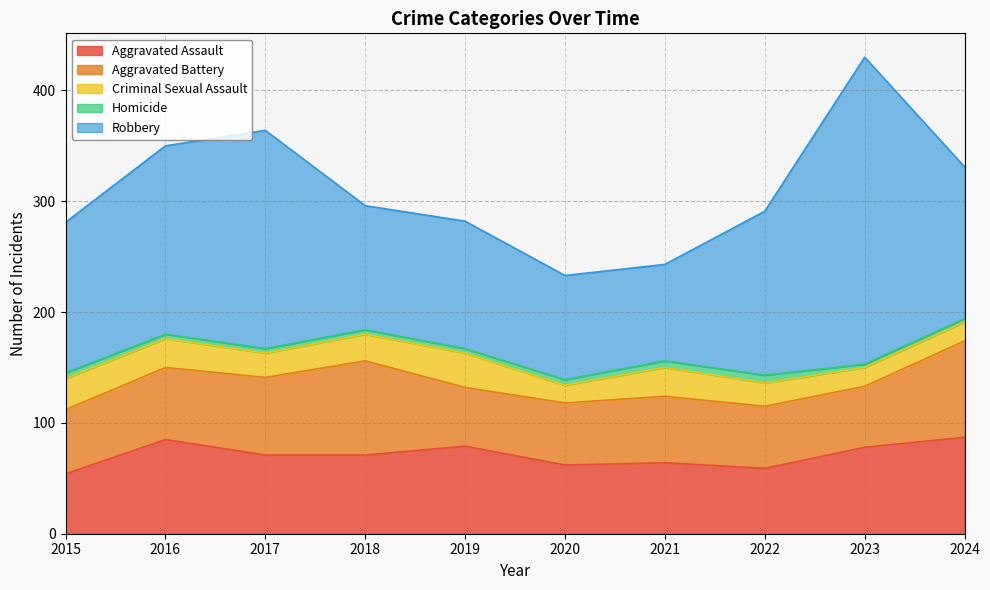

What is the sum of all Aggravated Battery values?

645